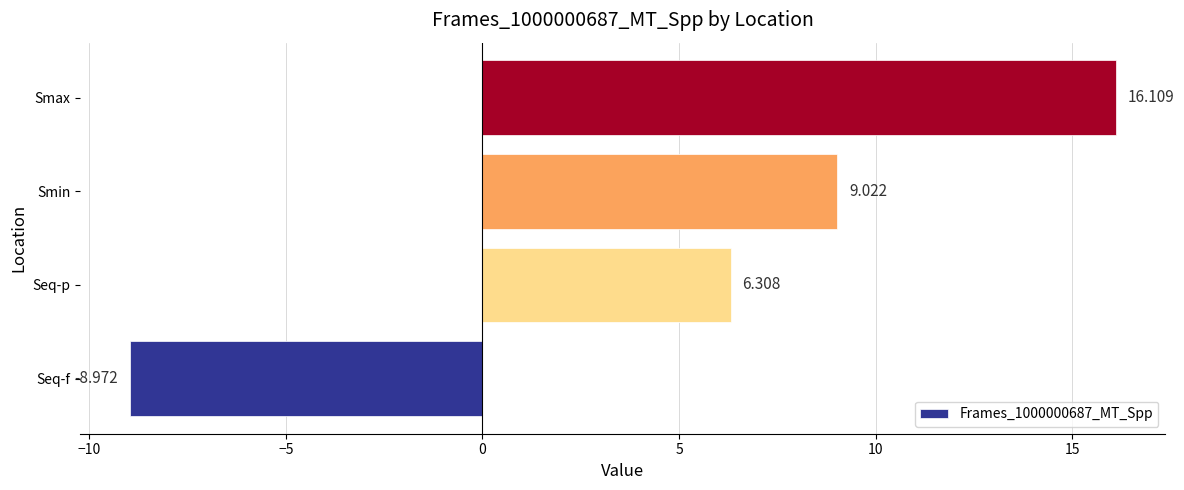

Which has a higher value, Seq-p or Seq-f?

Seq-p